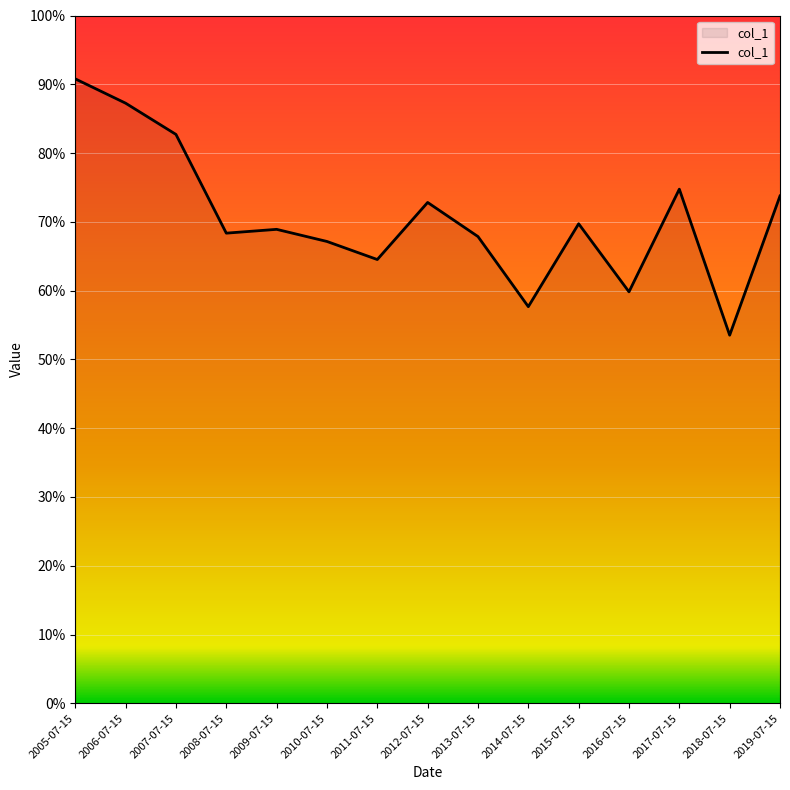

Where is the data nearest to the value 0?

2018-07-15